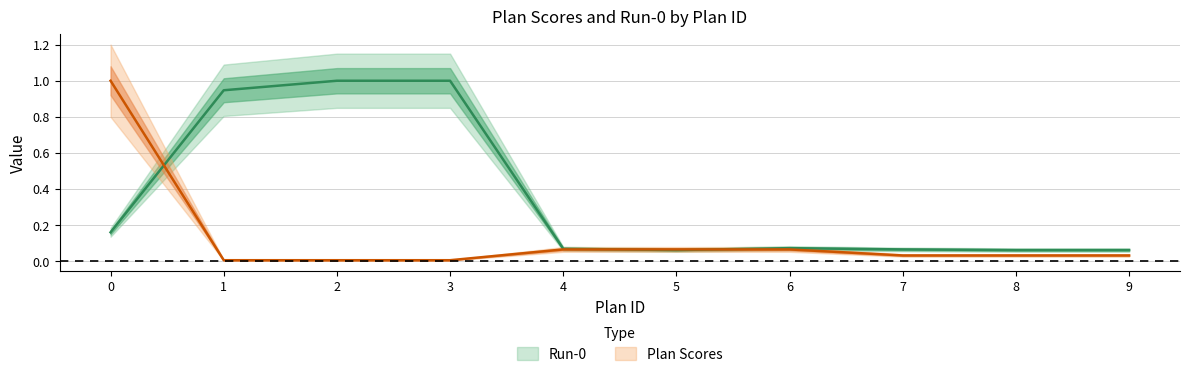

Does the chart have visible grid lines?

Yes